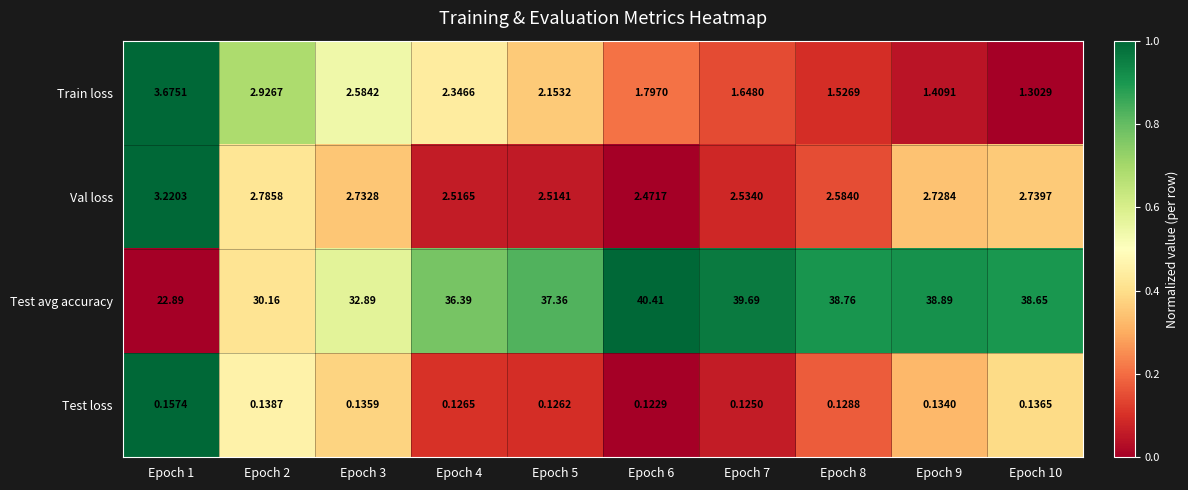

Rank the series at Epoch 2 from highest to lowest value.

Test avg accuracy, Train loss, Val loss, Test loss